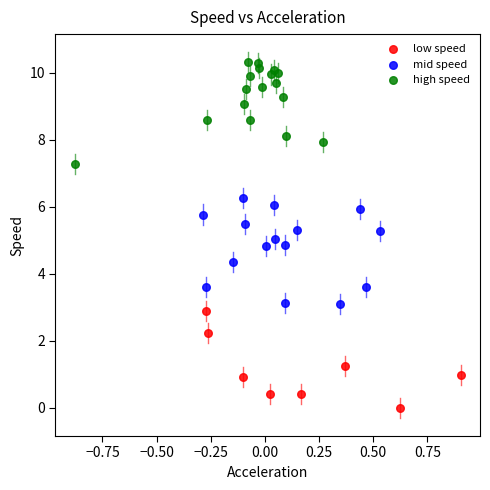

Which series contains the lowest Y value?

low speed